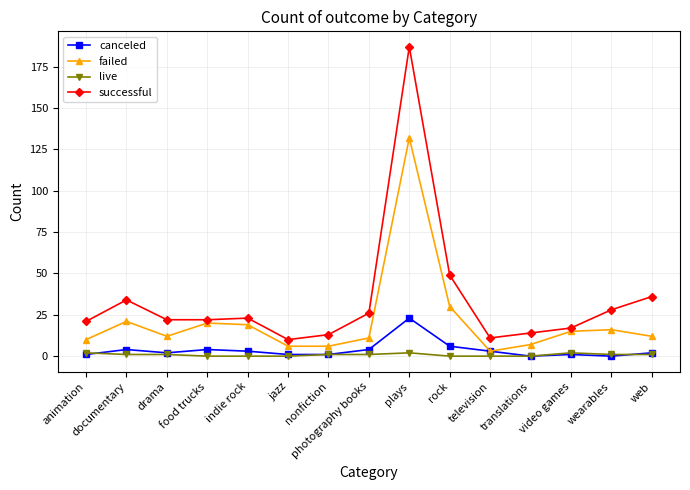

What is the maximum value for successful?

187